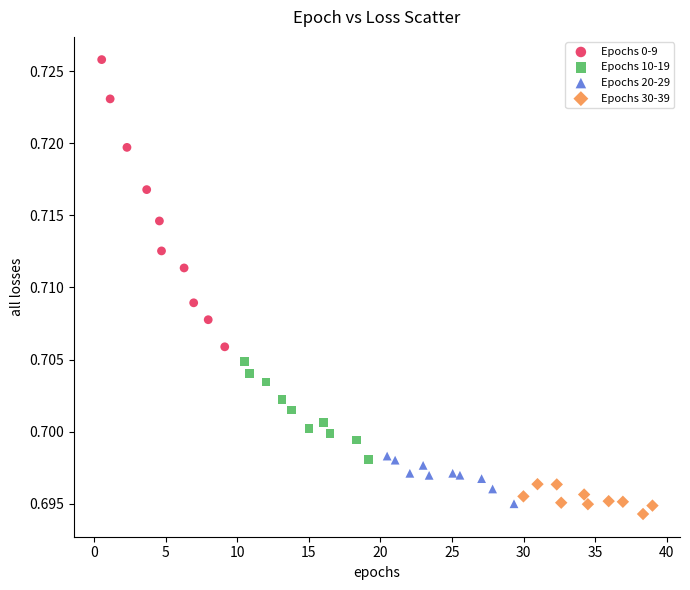

What are all the series names shown in the legend?

Epochs 0-9, Epochs 10-19, Epochs 20-29, Epochs 30-39